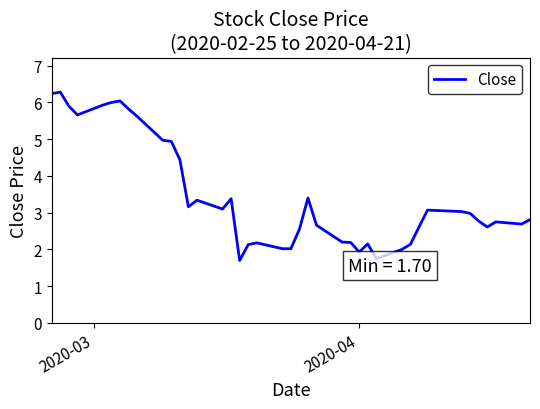

What is the smallest value displayed?

1.7